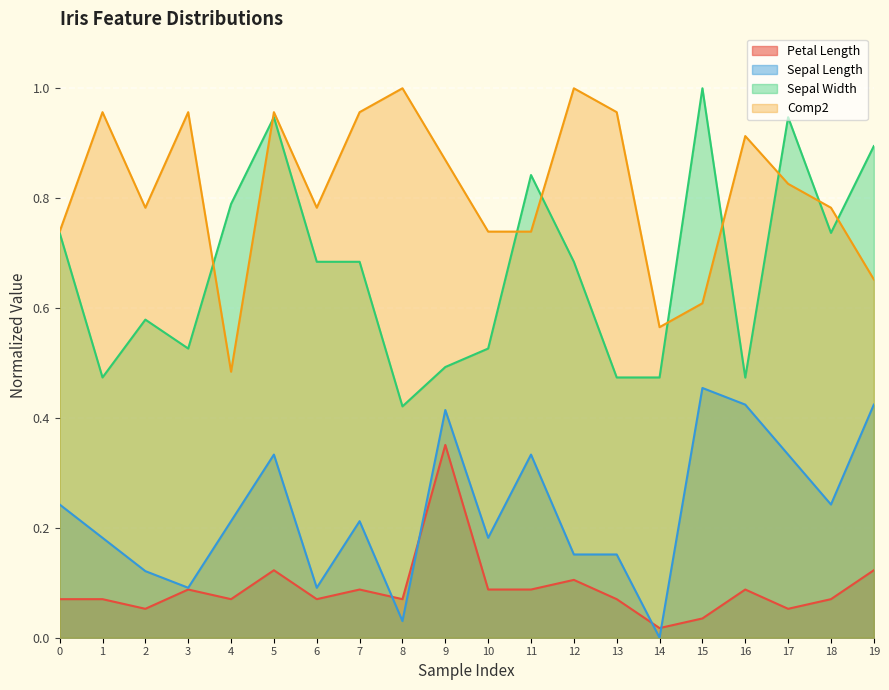

Is it true that Petal_length equals 0.1 at 0?

True